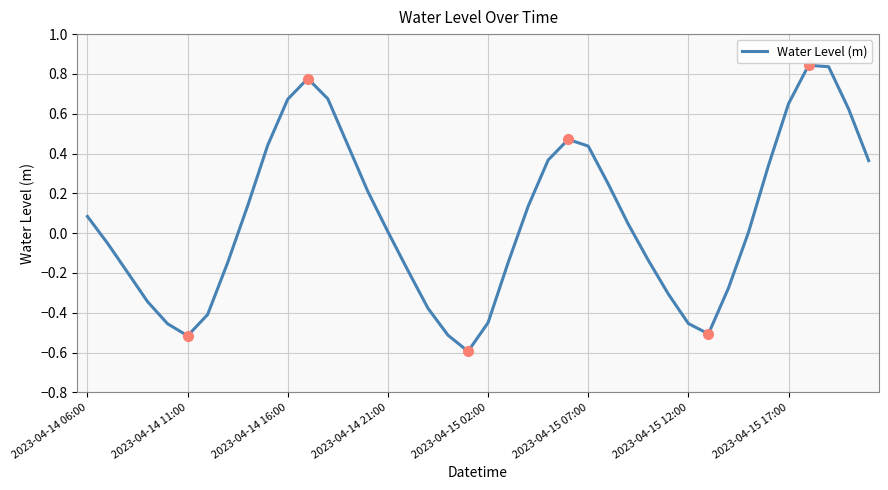

What is the minimum value shown in the chart?

-0.6